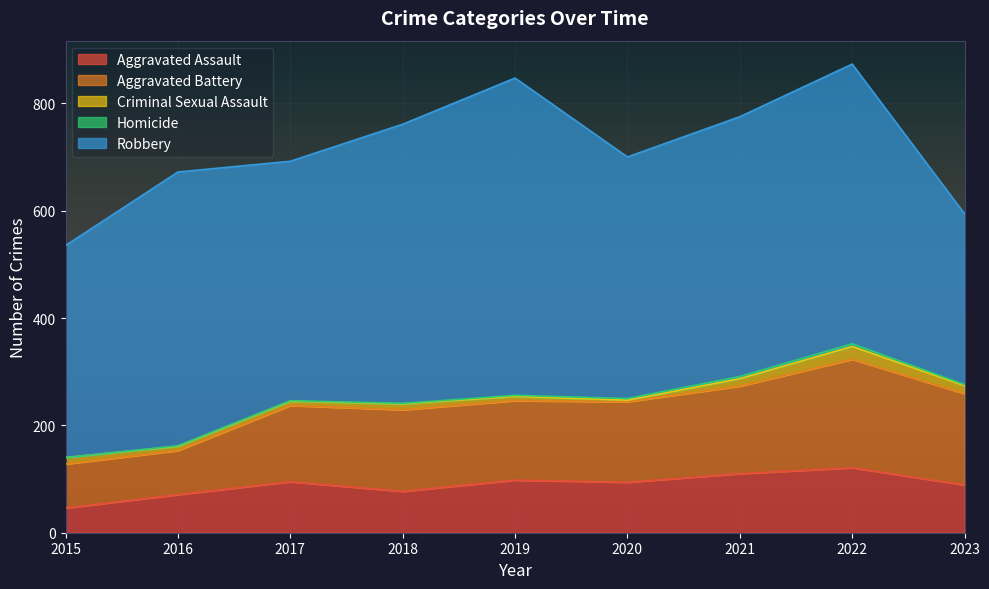

Where is the first local maximum for Aggravated Assault?

2017